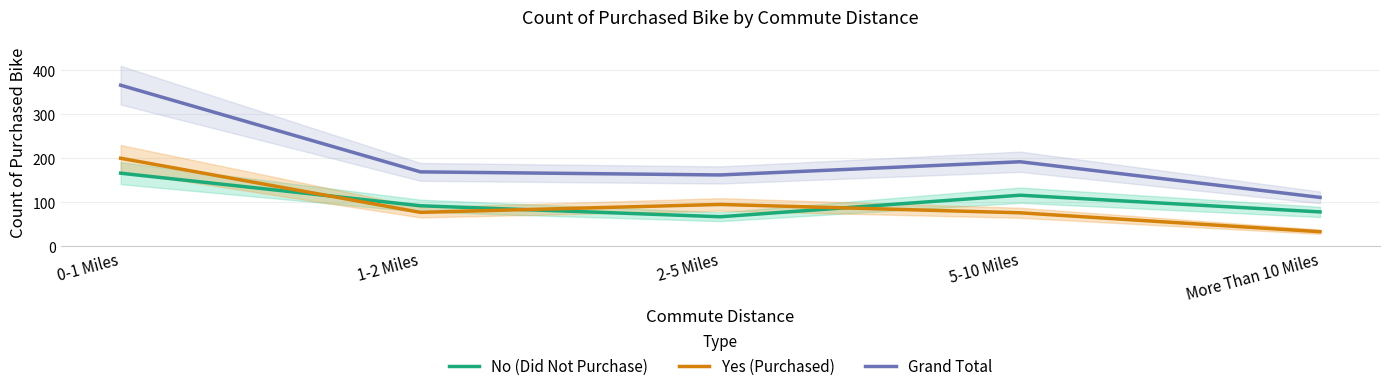

At which category is the sum across all series the highest?

0-1 Miles